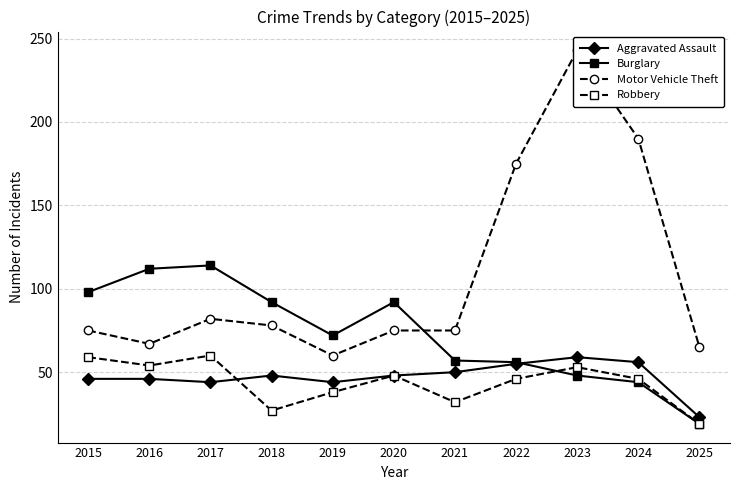

What is the spread (max minus min) of values at 2019?

34